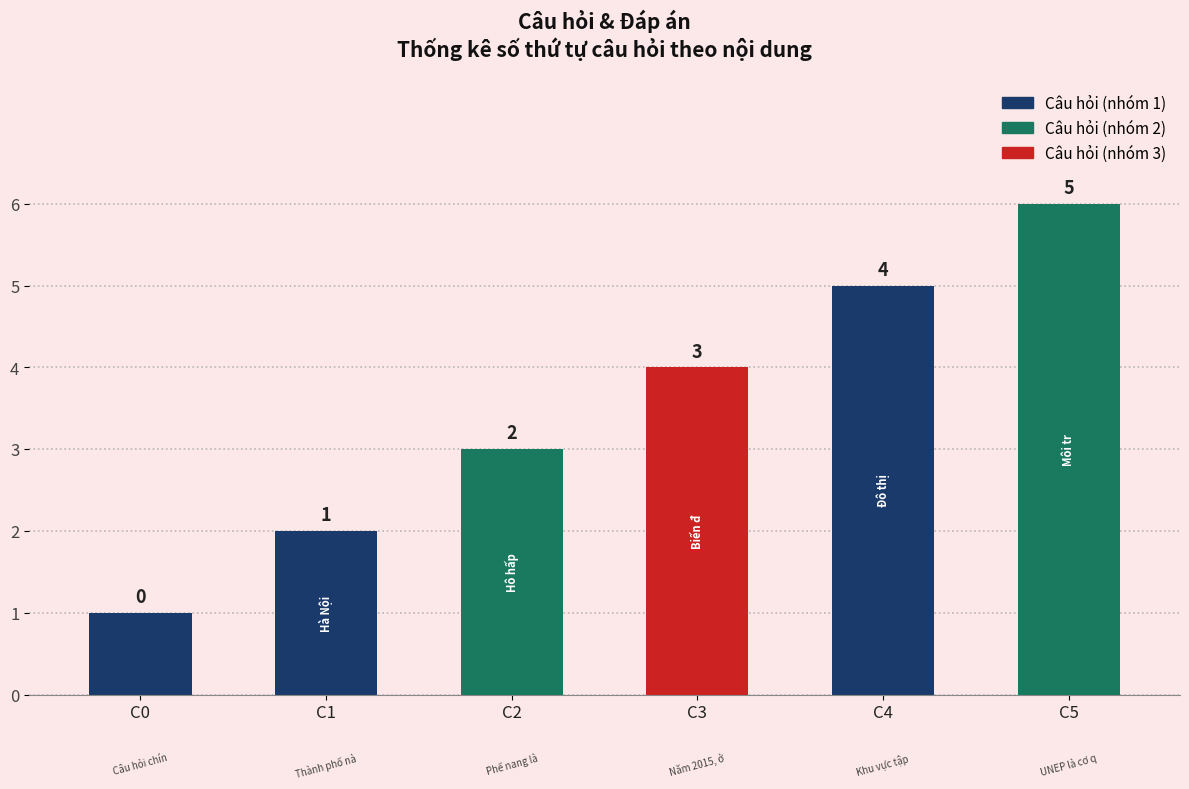

True or false: the data shows 5 at UNEP là cơ quan.

True